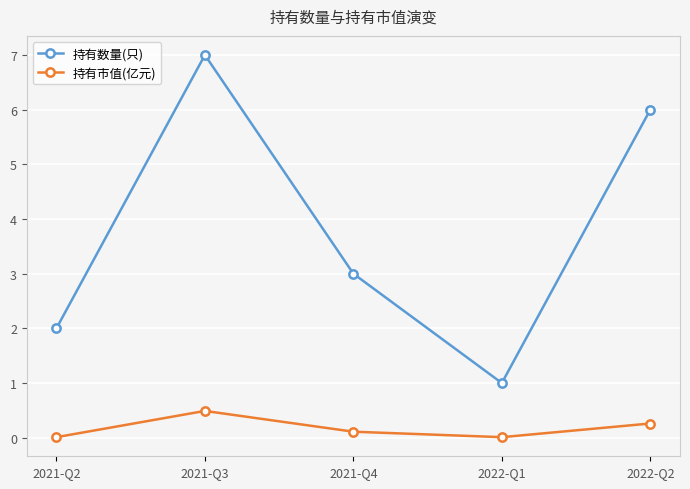

Is this an area chart (filled region under the line)?

No